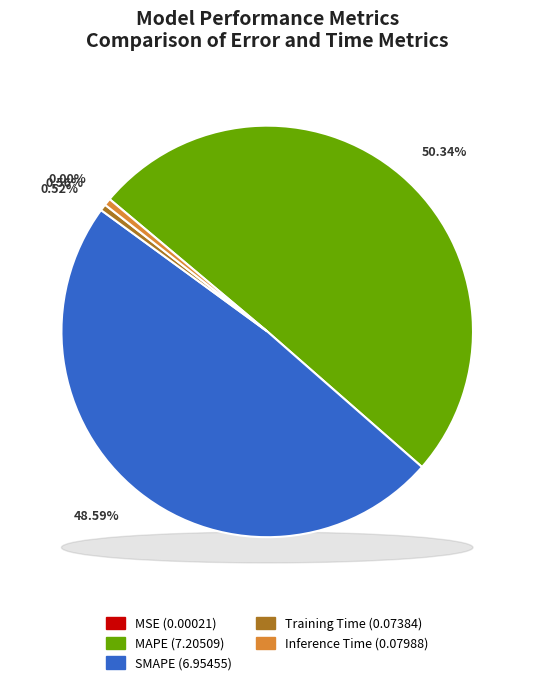

How many segments does this pie chart have?

5